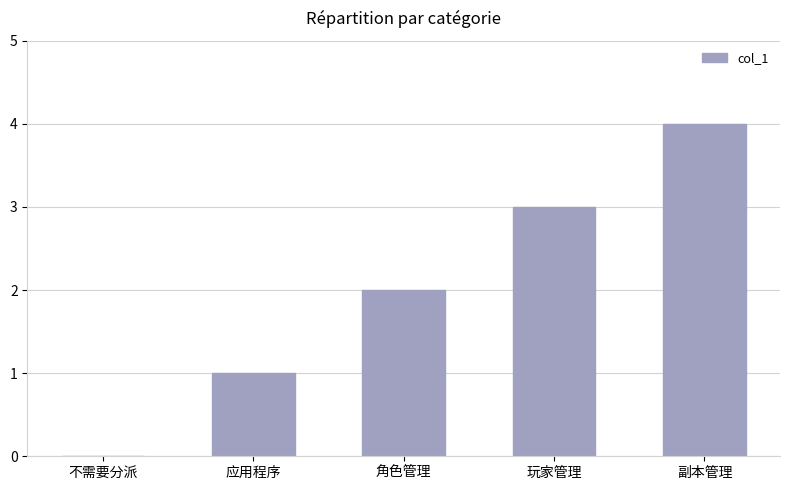

The chart shows a value of 2 at 角色管理. True or false?

True